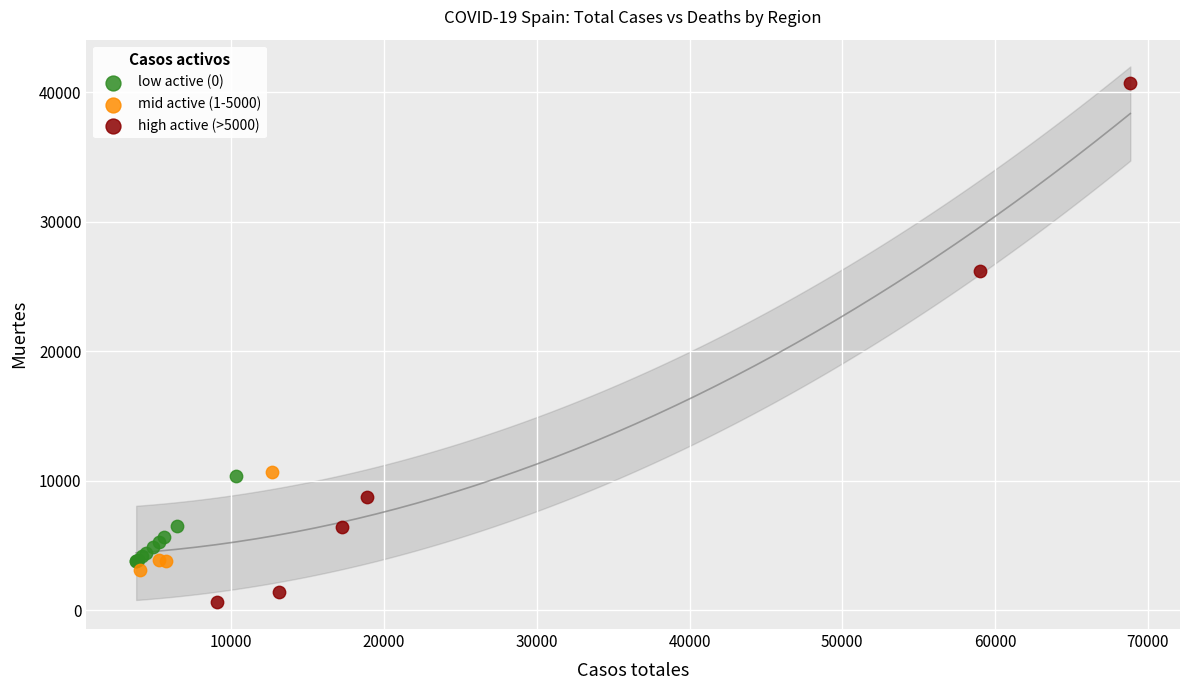

Which series contains the highest Y value?

high active (>5000)